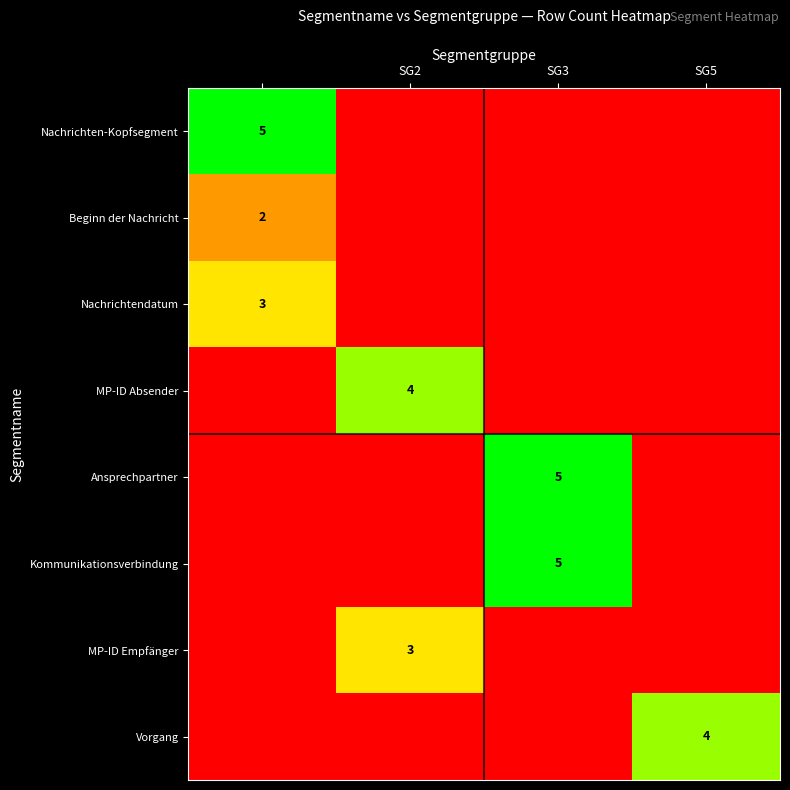

Is it true that Ansprechpartner equals 5 at SG3?

True